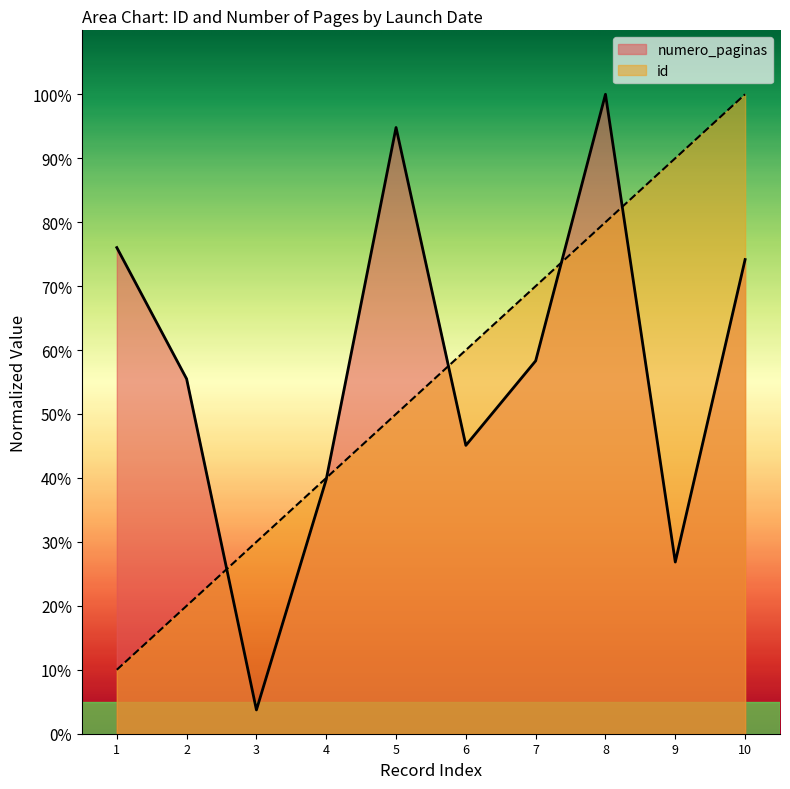

The numero_paginas series shows 45.1 at 6. True or false?

True